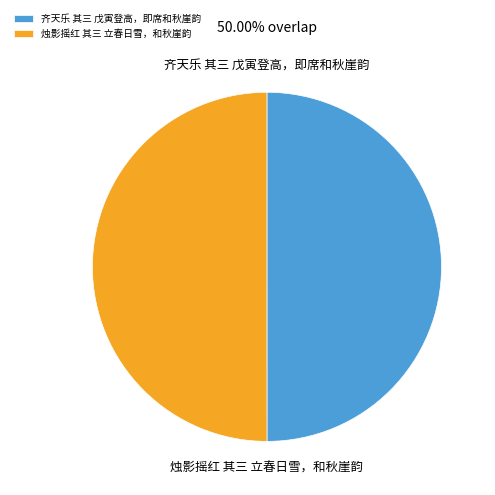

The 烛影摇红 其三 立春日雪，和秋崖韵 slice represents 35% of the pie. True or false?

False